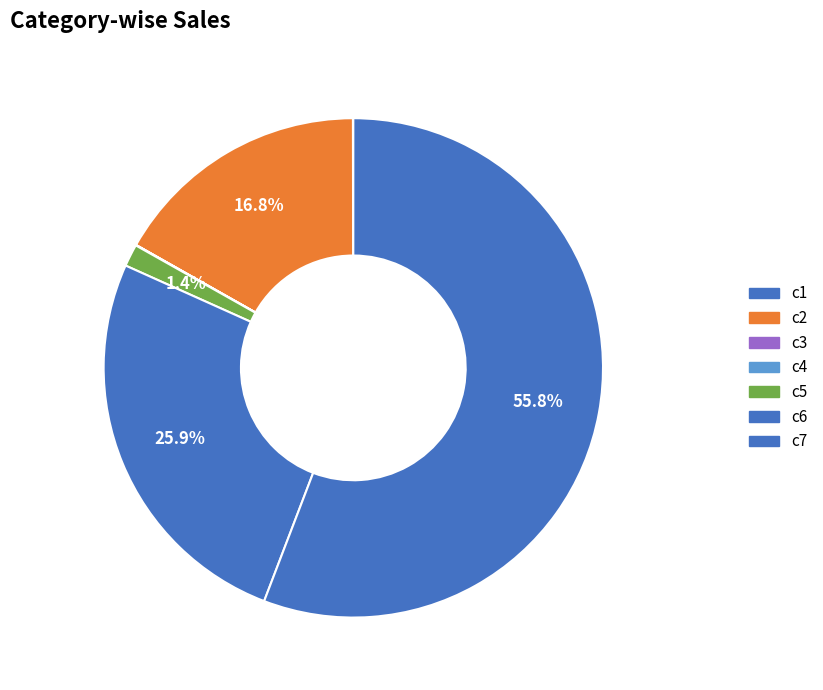

What portion of the pie excludes c3?

100.0%